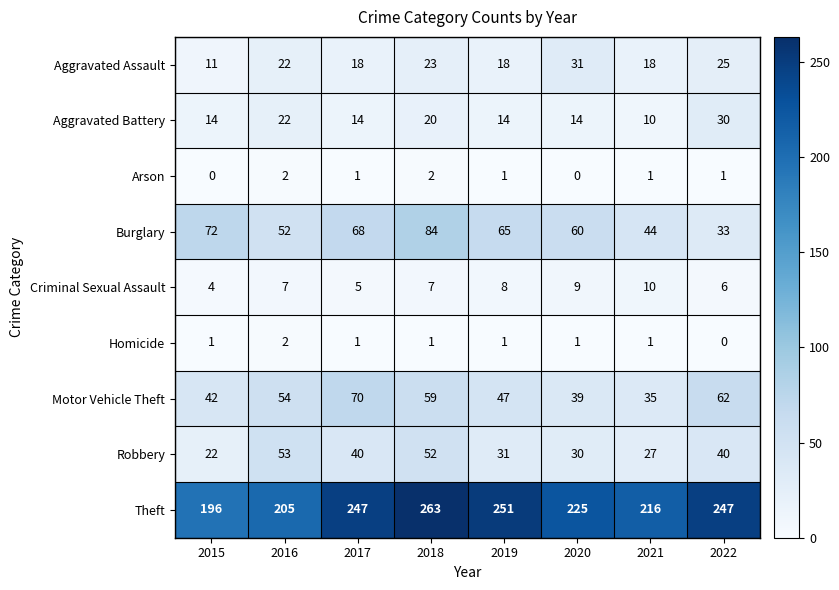

Which series changed the most between 2018 and 2019?

Robbery